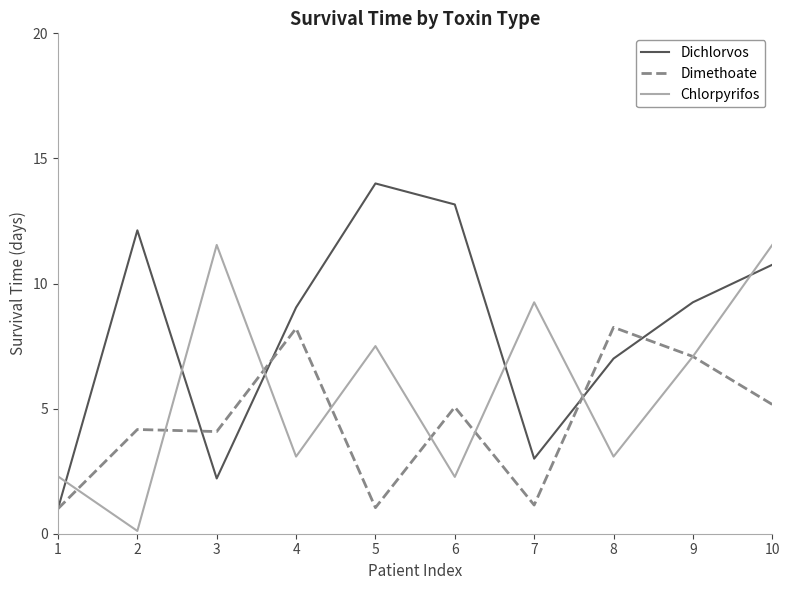

What is the sum of the Dichlorvos values at 8 and 2?

19.1